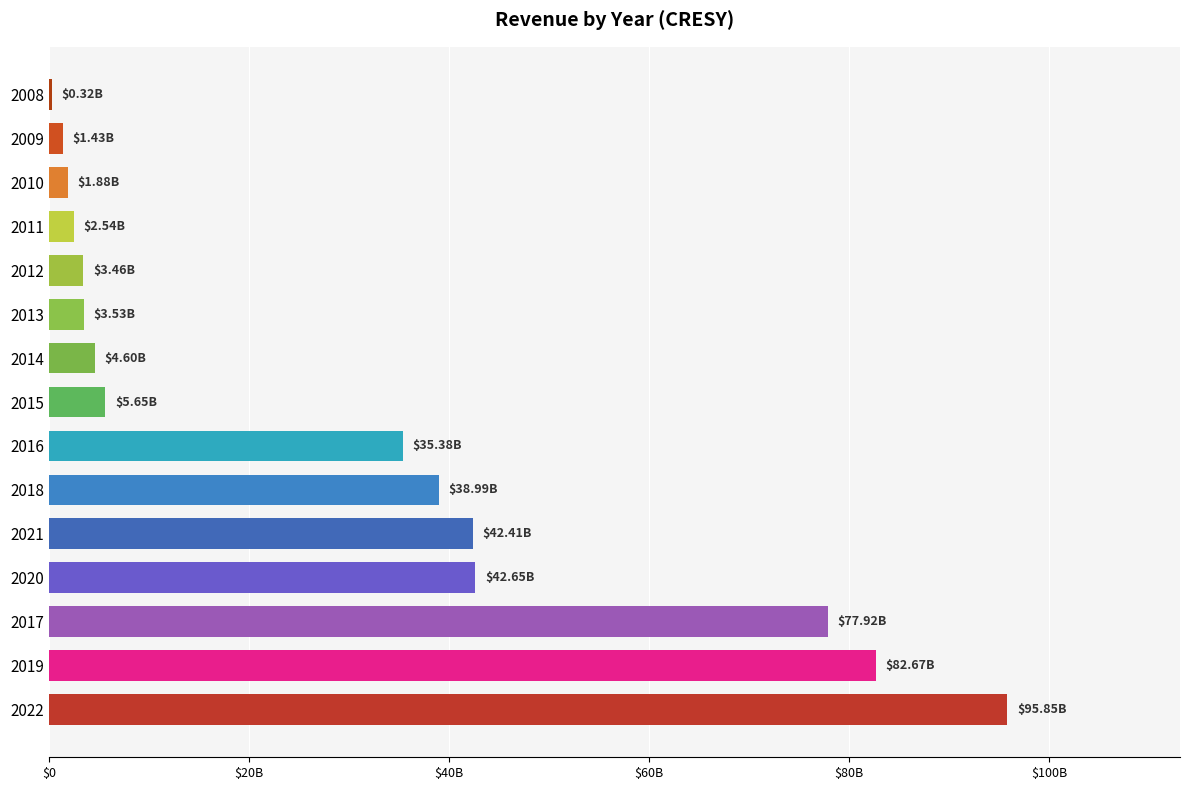

How many bars are there in total?

15